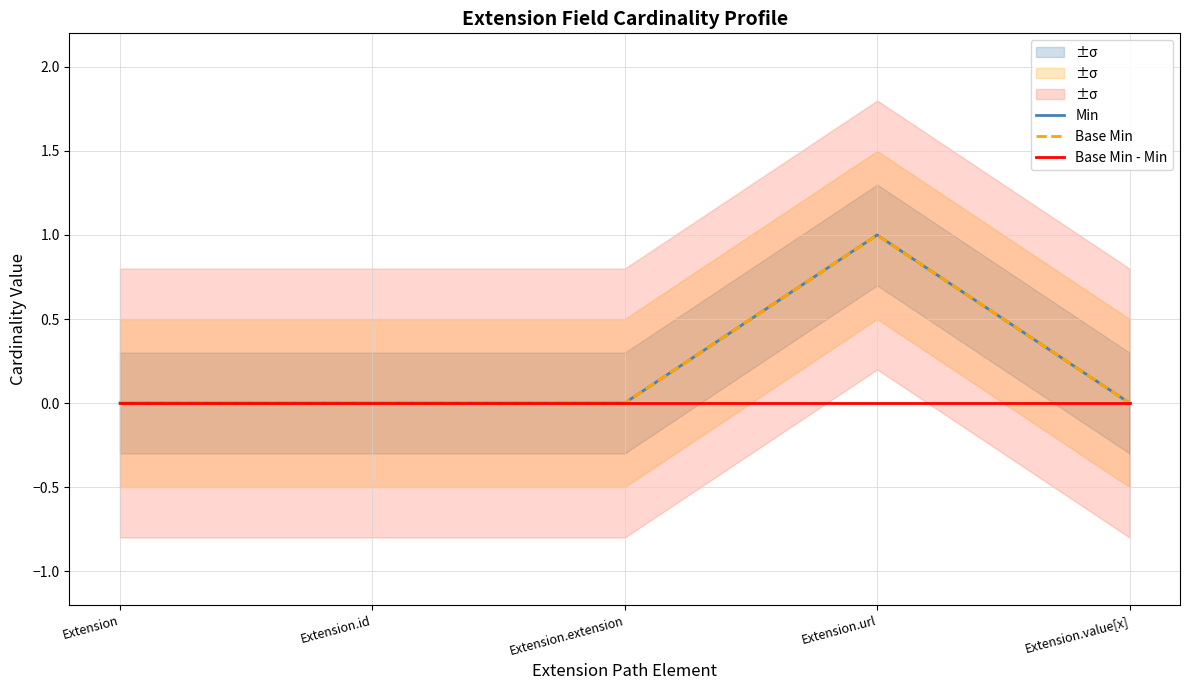

List the labels in order of Base Min - Min value, smallest first.

Extension, Extension.id, Extension.extension, Extension.url, Extension.value[x]